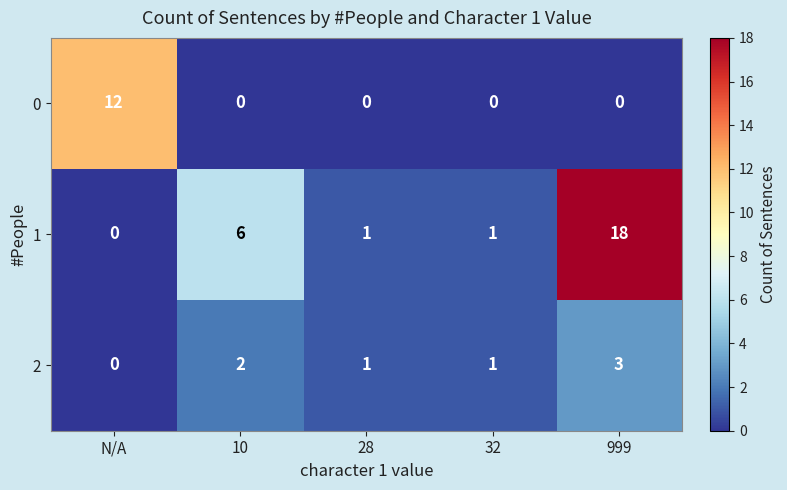

List the series in order of their overall mean, highest first.

1, 0, 2